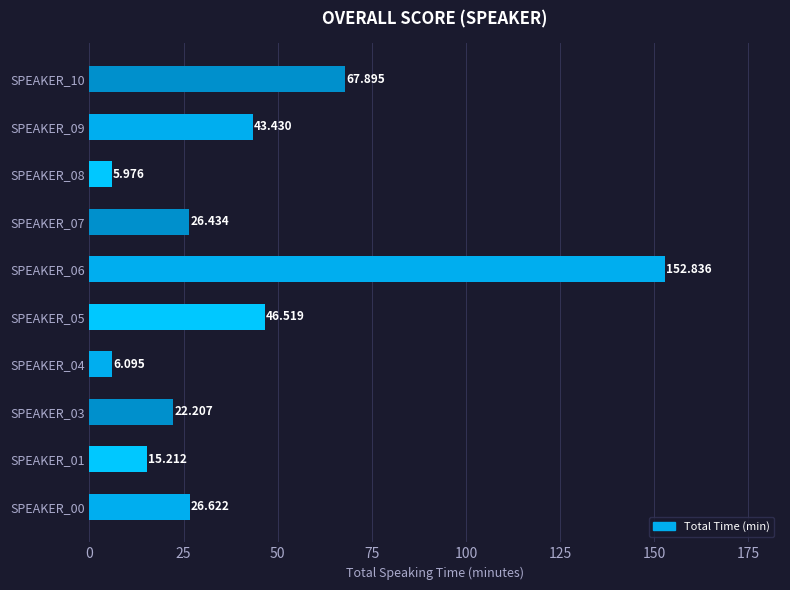

What is the minimum value shown in the chart?

6.0